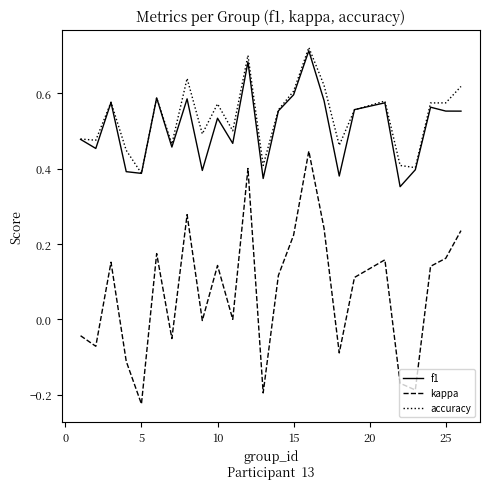

True or false: kappa and f1 cross at least once.

False